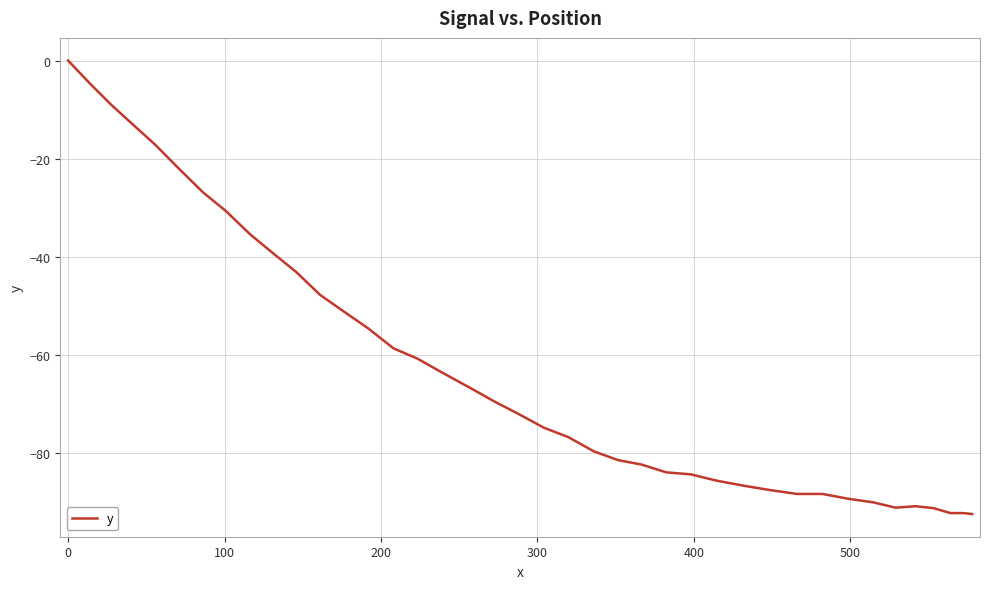

What is the difference between the maximum and minimum values?

92.5